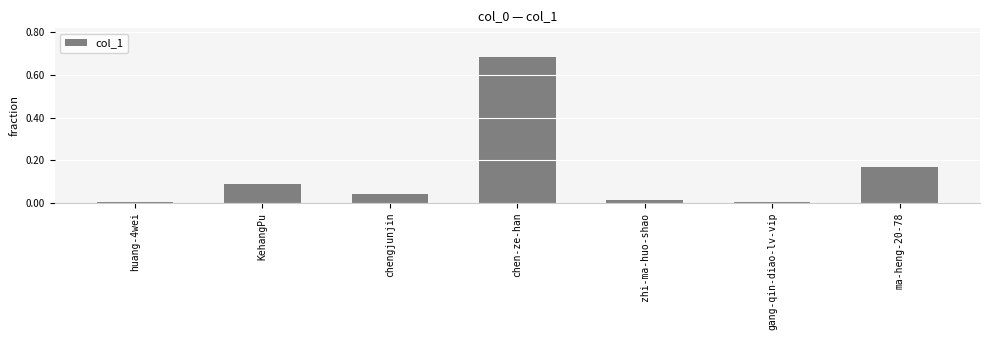

What is the change in value from huang-4wei to chen-ze-han?

+0.7